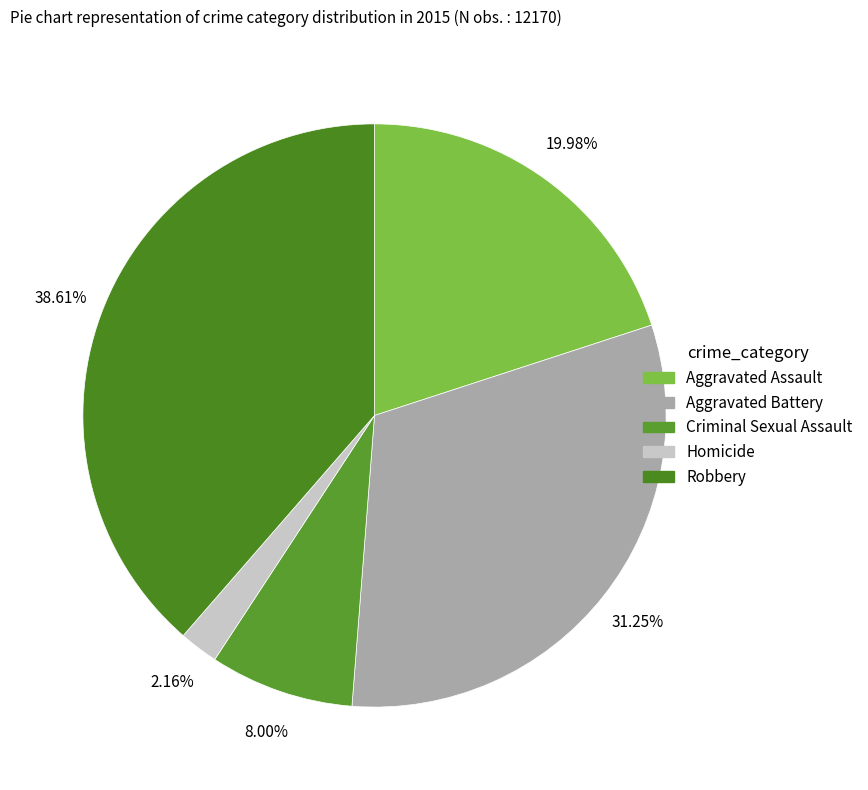

Count the number of slices in the pie.

5